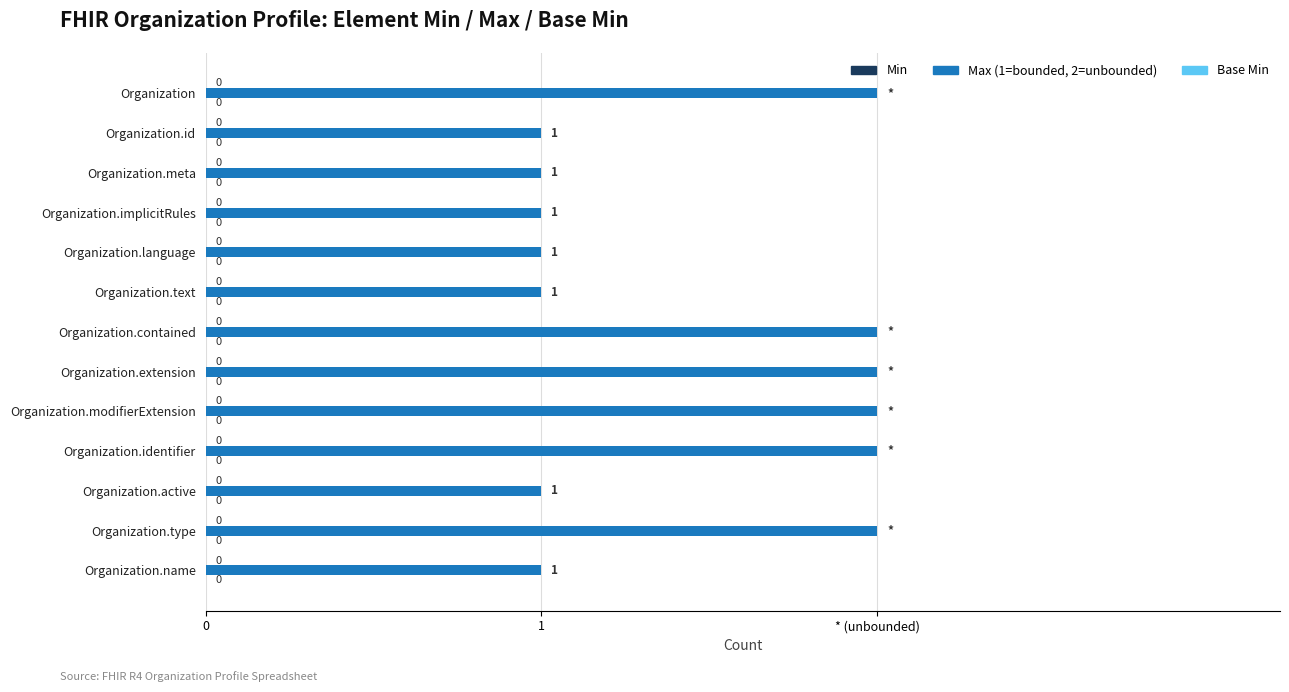

Does the chart contain any negative values?

No